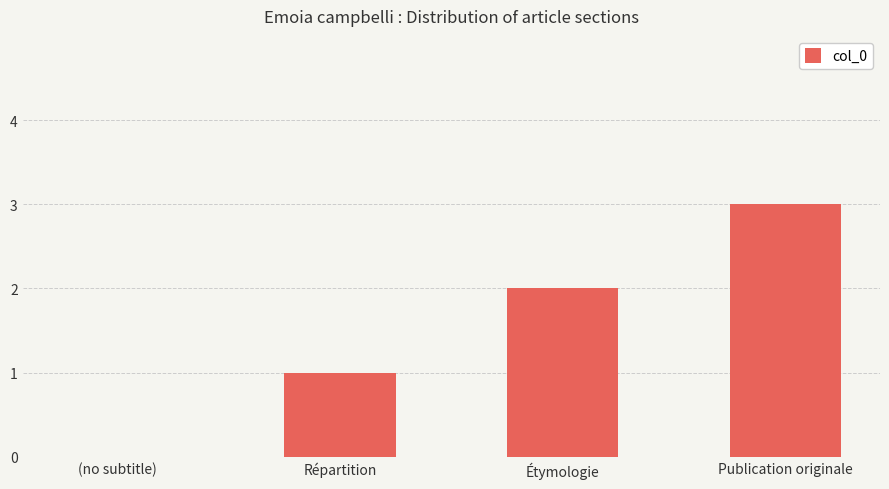

What is the sum of the values at (no subtitle) and Publication originale?

3